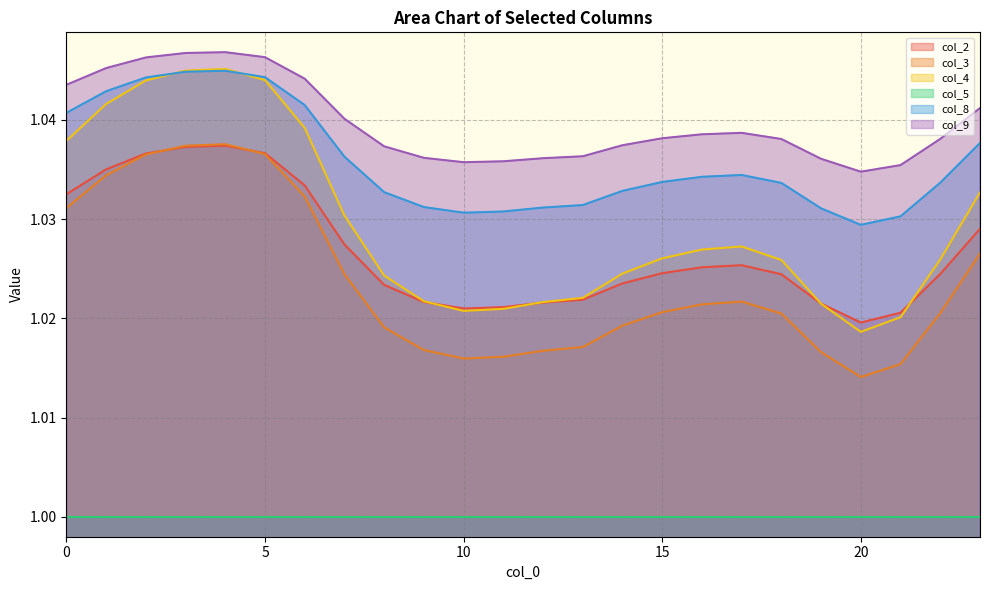

Is it true that col_9 equals 1.0 at 2?

True